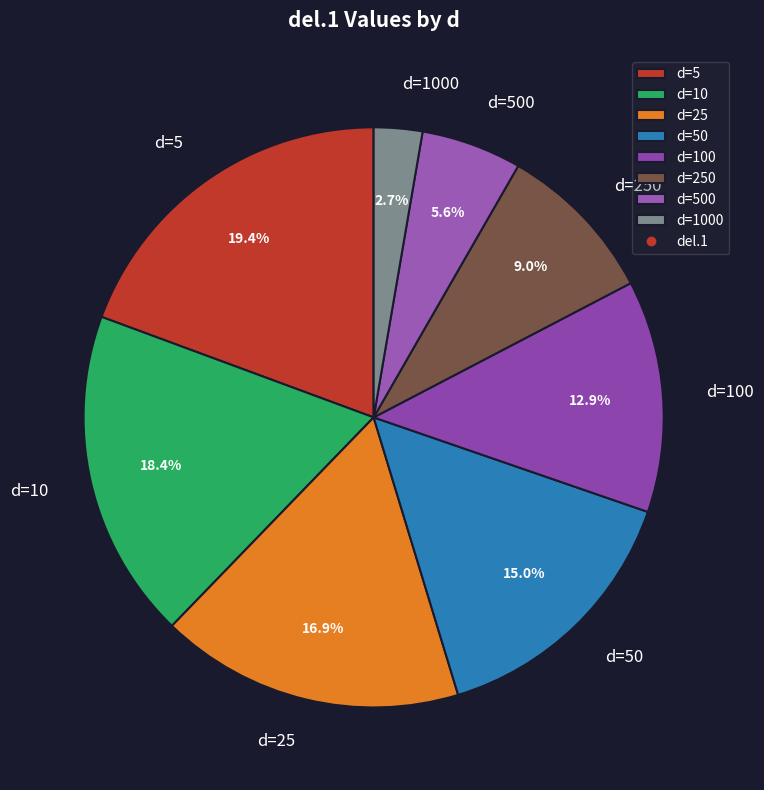

To the nearest percent, what is the difference between the d=250 and d=1000 slice percentages?

6%